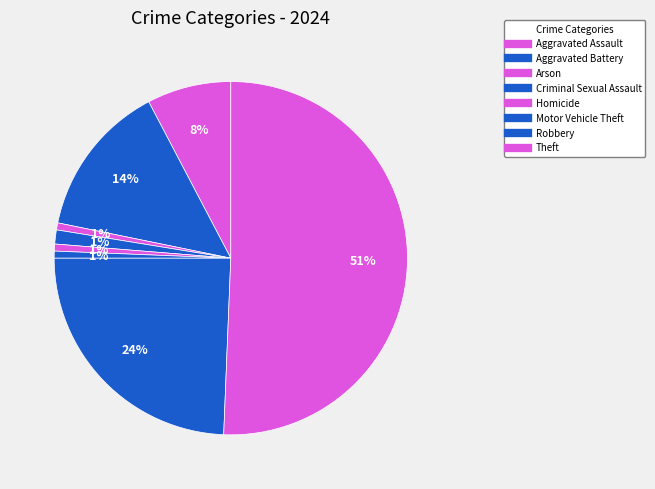

True or false: Robbery accounts for 24% of the total.

True